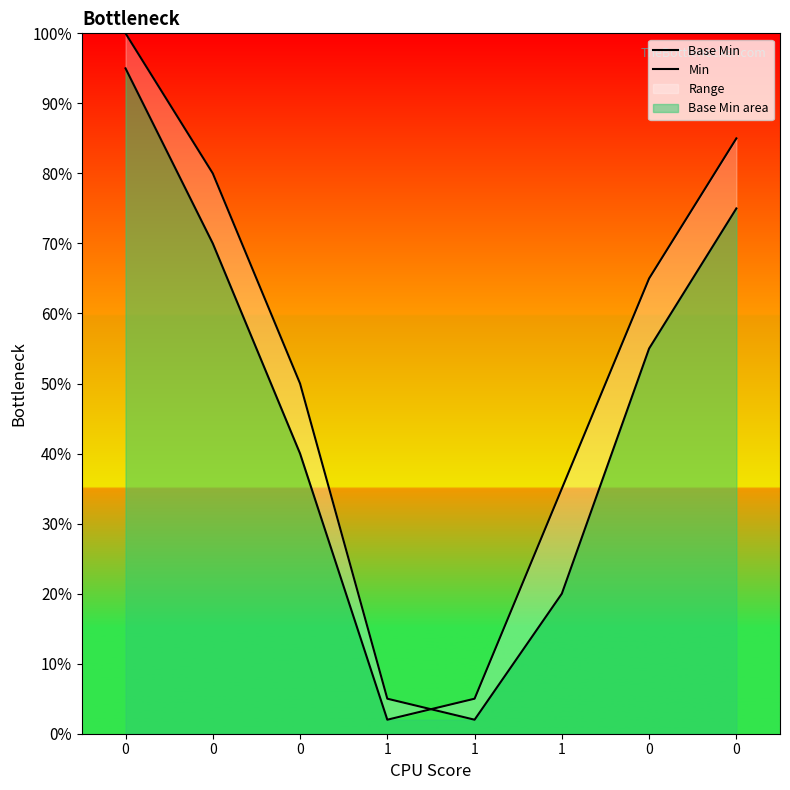

What is the spread (max minus min) of values at 0?

0.1